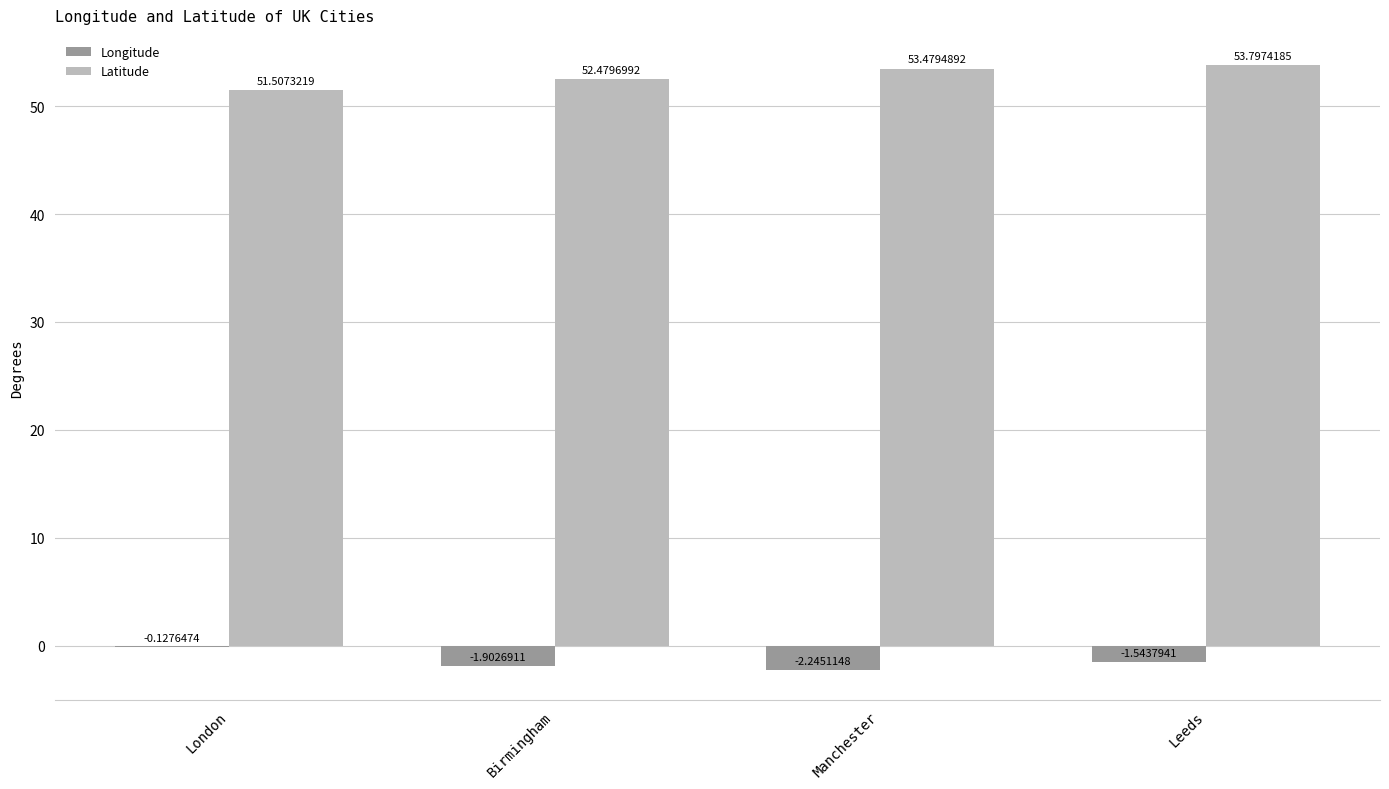

Where does the Longitude series first go above -1?

London